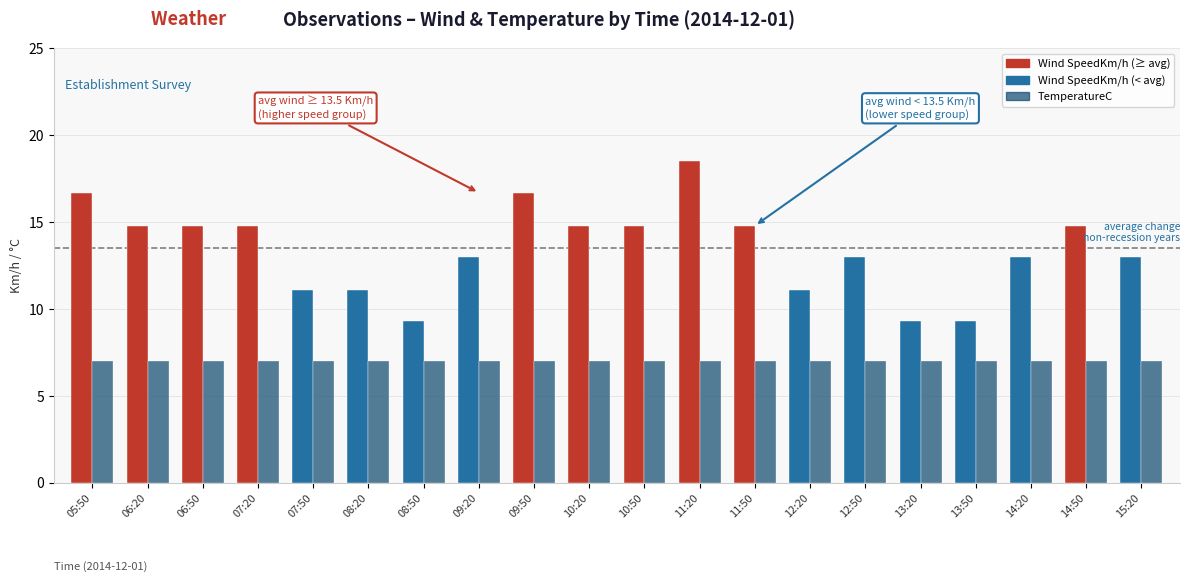

How many data points does each series have?

20